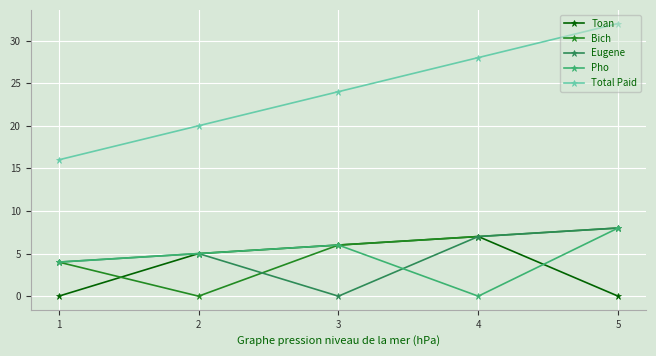

How many distinct data groups are displayed?

5